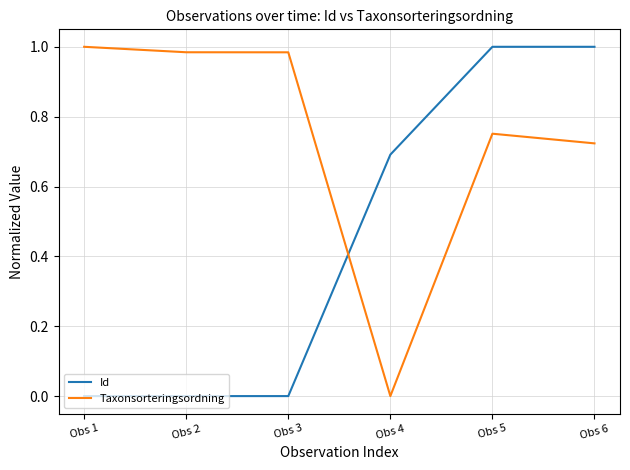

Which category has the lowest value in the Taxonsorteringsordning series?

Obs 4